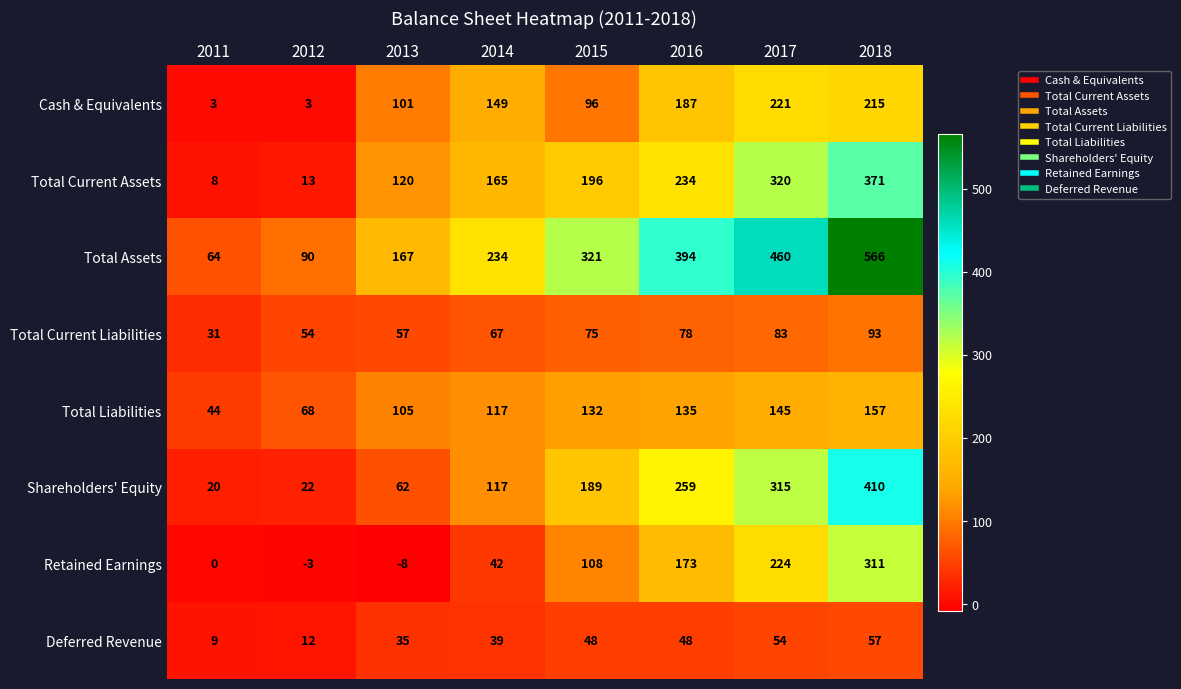

Which series has the largest range (max minus min)?

Total Assets